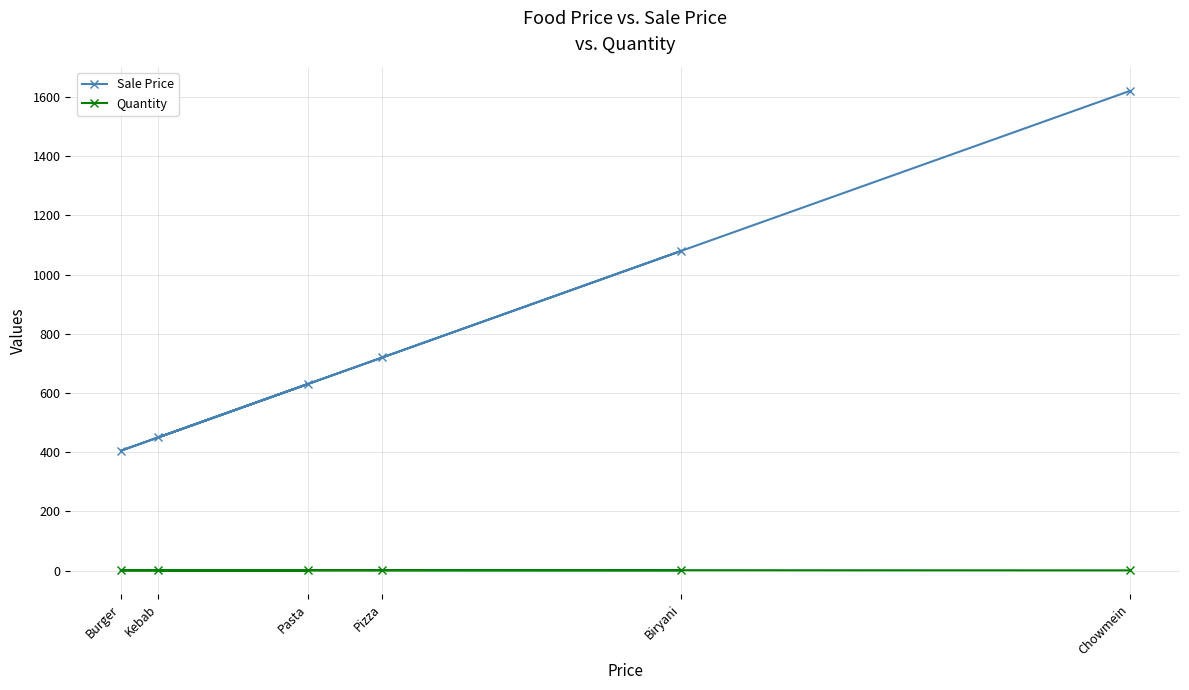

Which series has the widest spread of values?

Sale Price